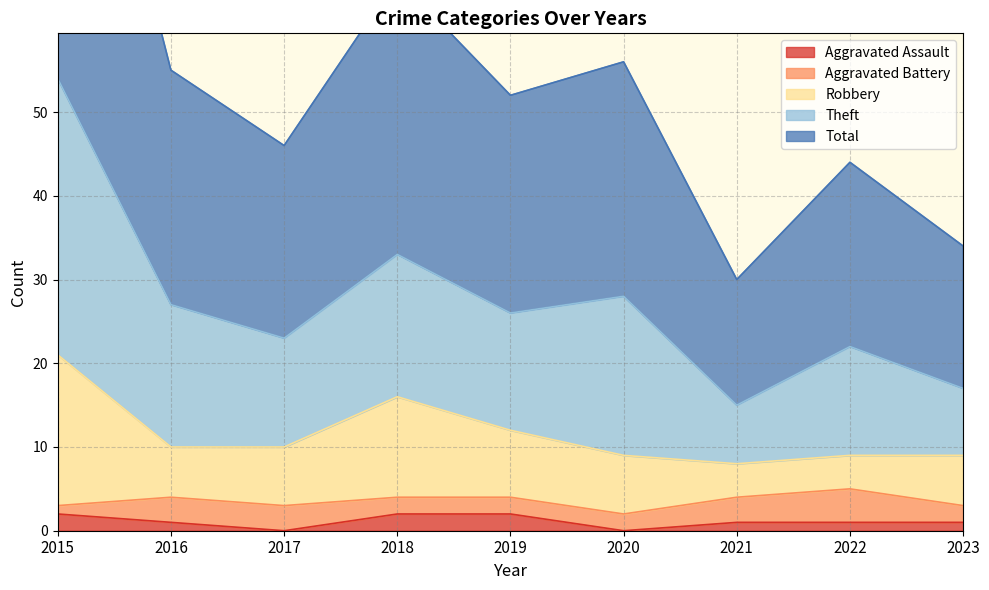

What is the maximum value for Aggravated Assault?

2